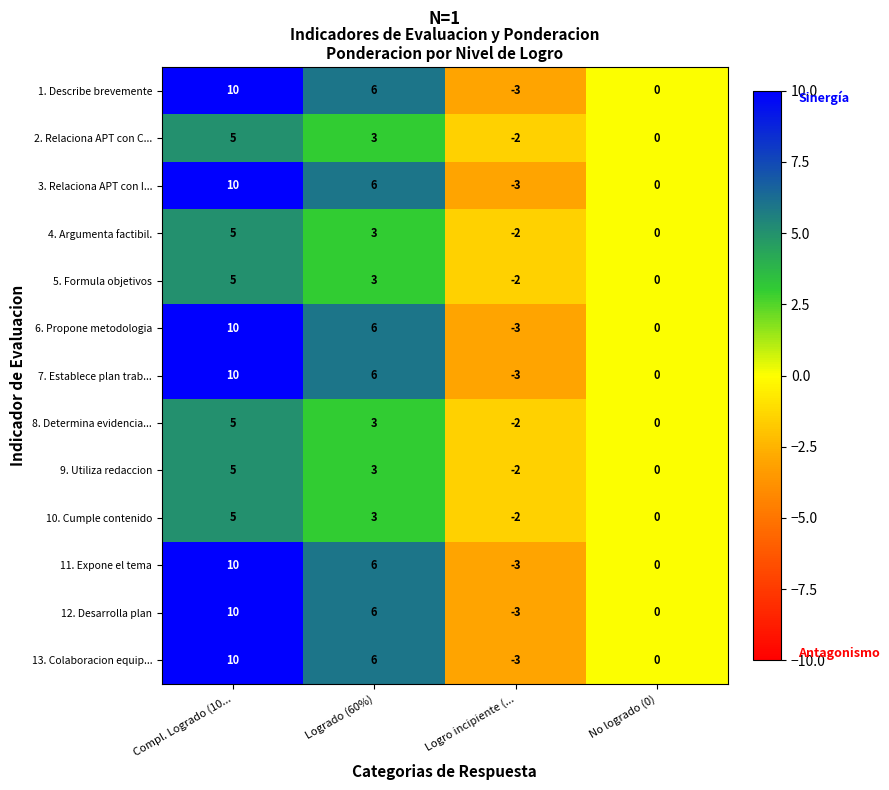

At which label does 11. Expone el tema first exceed 6?

Compl. Logrado (10...